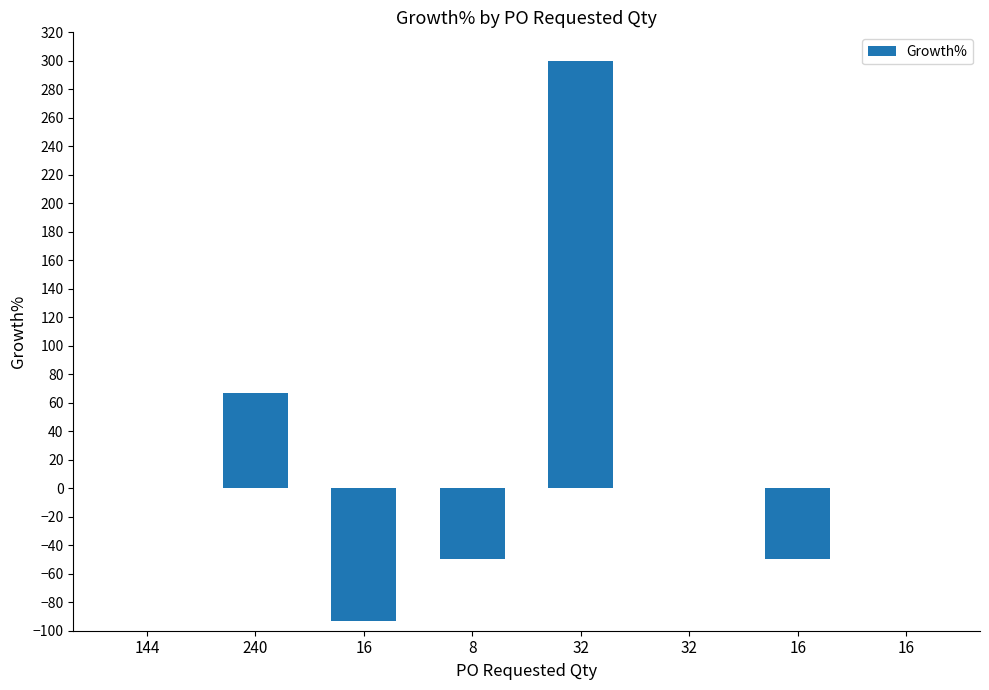

What is the minimum value shown in the chart?

-93.3